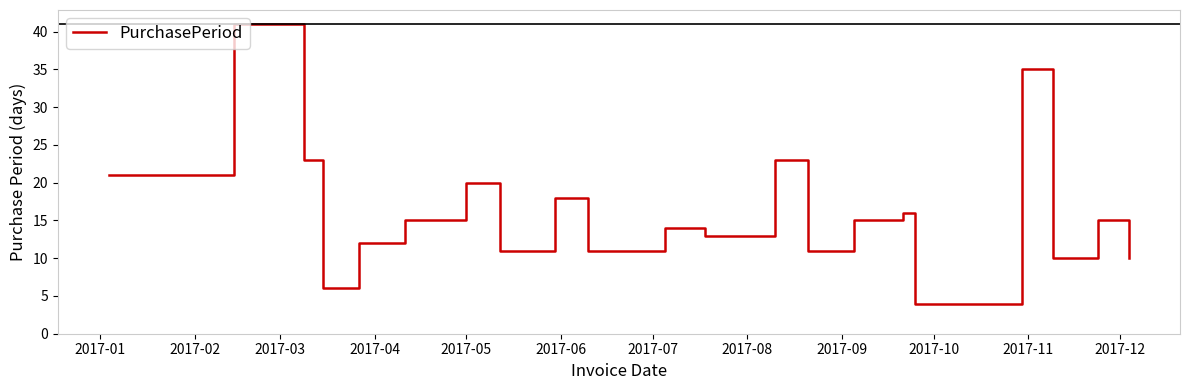

What is the minimum value shown in the chart?

4